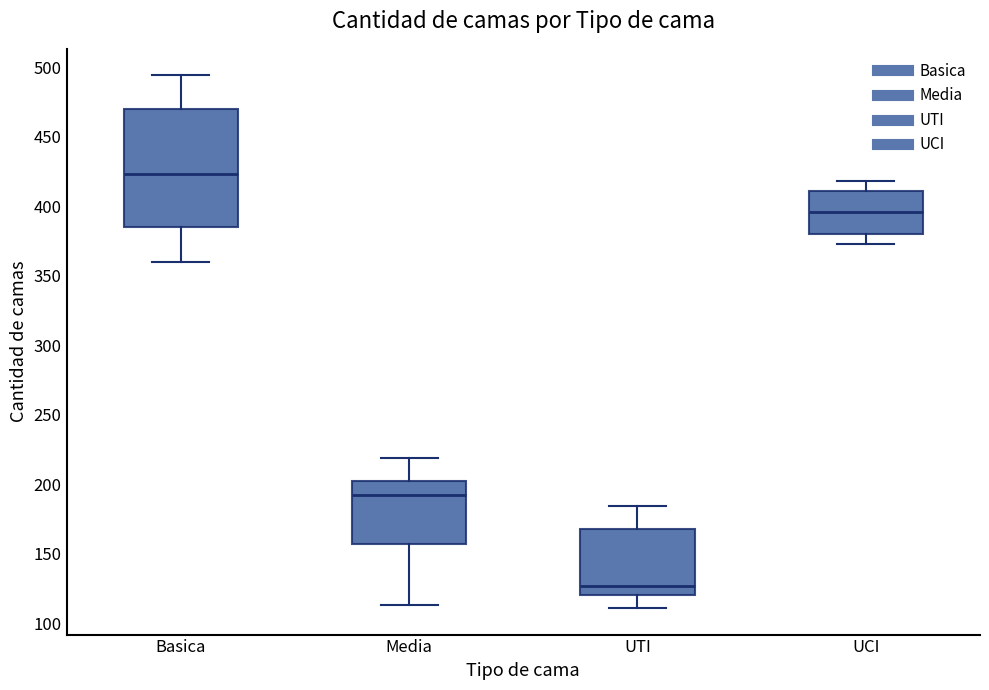

Where is the lower edge of the box for Media on the y-axis? The values are not printed on the chart, so give them approximately, as read against the axis.

155